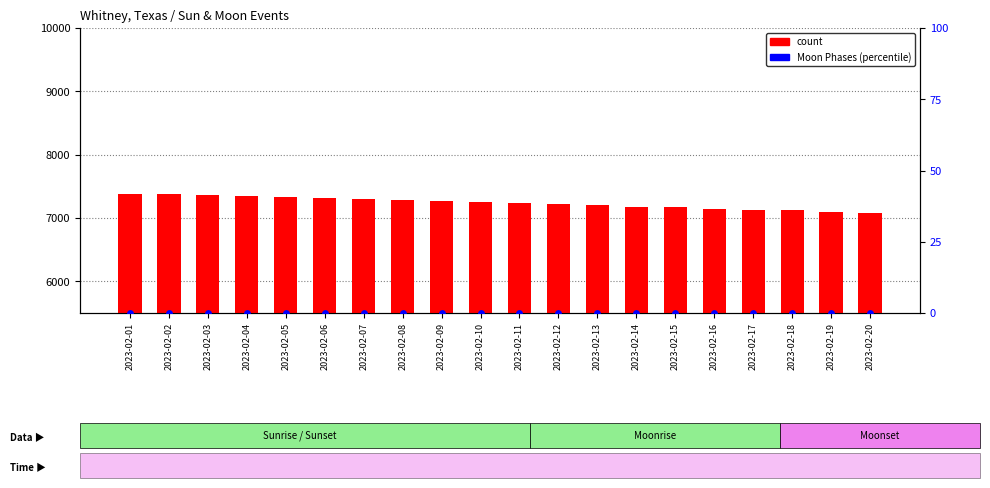

Which series reaches the maximum Y coordinate?

count